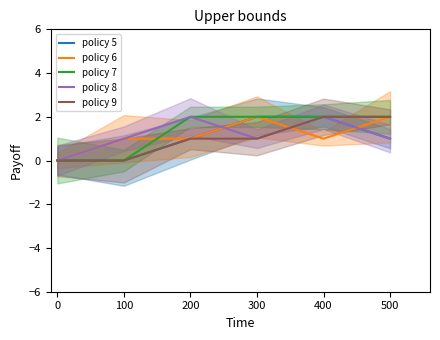

True or false: policy 7 and policy 8 cross at least once.

False